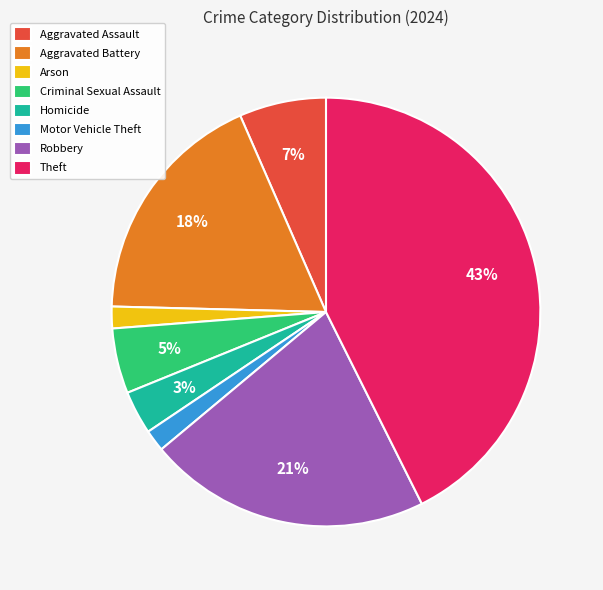

To the nearest percent, what is the difference between the largest and smallest slice percentages?

41%